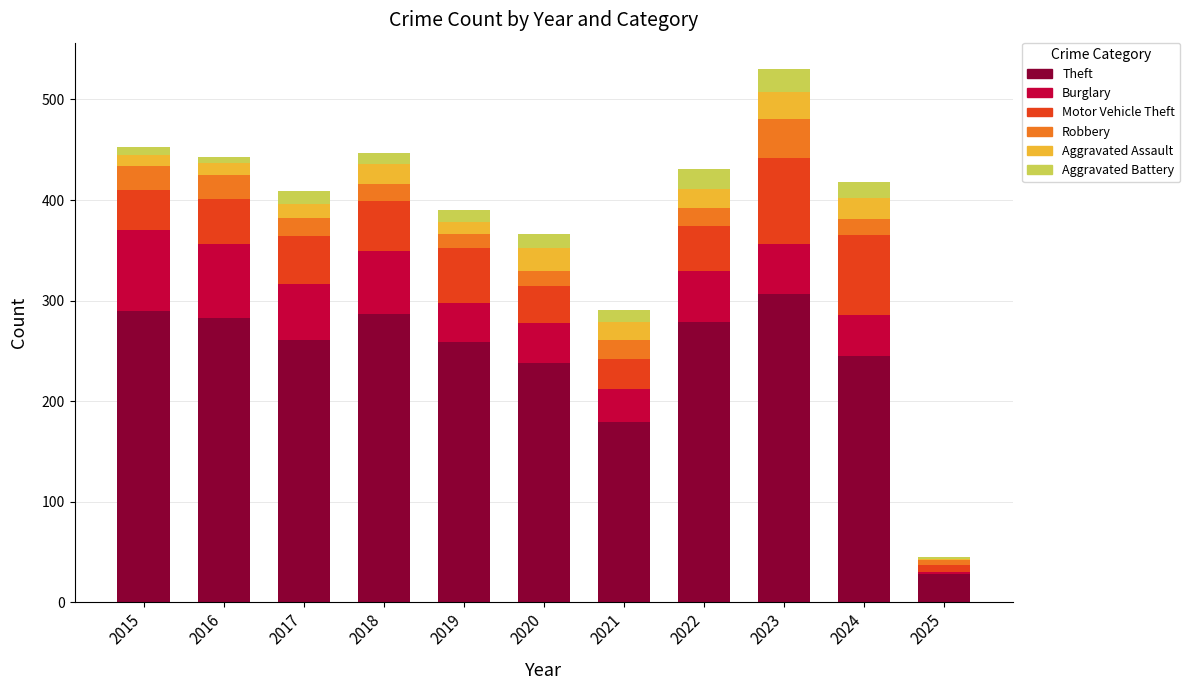

The value of Theft at 2019 is 259. True or false?

True